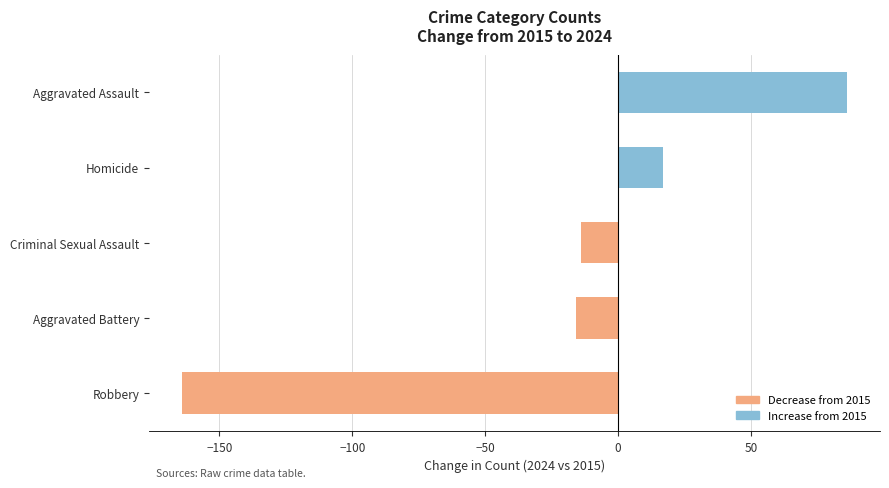

At which label is the value closest to -39?

Aggravated Battery